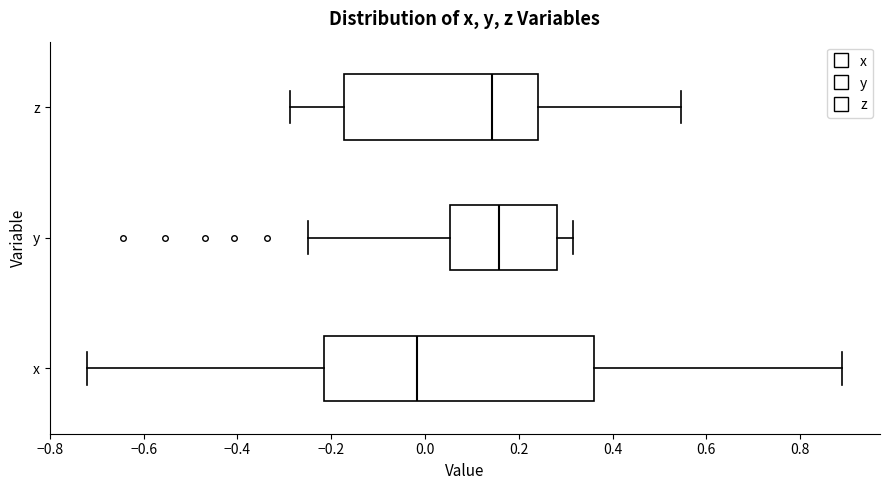

Reading bottom to top, read every box against the x-axis: the position of its median line, the range the box covers, and the ends of its whiskers. The values are not printed on the chart, so give them approximately, as read against the axis.

x: median -0.02, box -0.22 to 0.36, whiskers -0.72 to 0.88
y: median 0.16, box 0.06 to 0.28, whiskers -0.26 to 0.32
z: median 0.14, box -0.18 to 0.24, whiskers -0.28 to 0.54